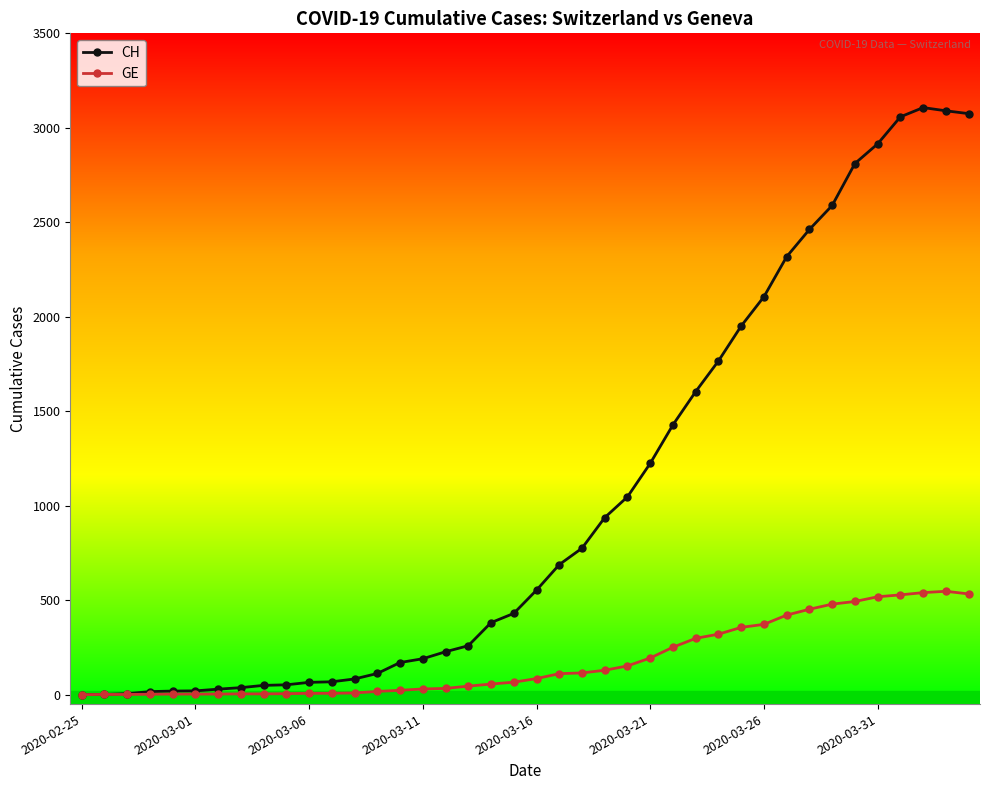

List the series in order of their peak value, highest first.

CH, GE